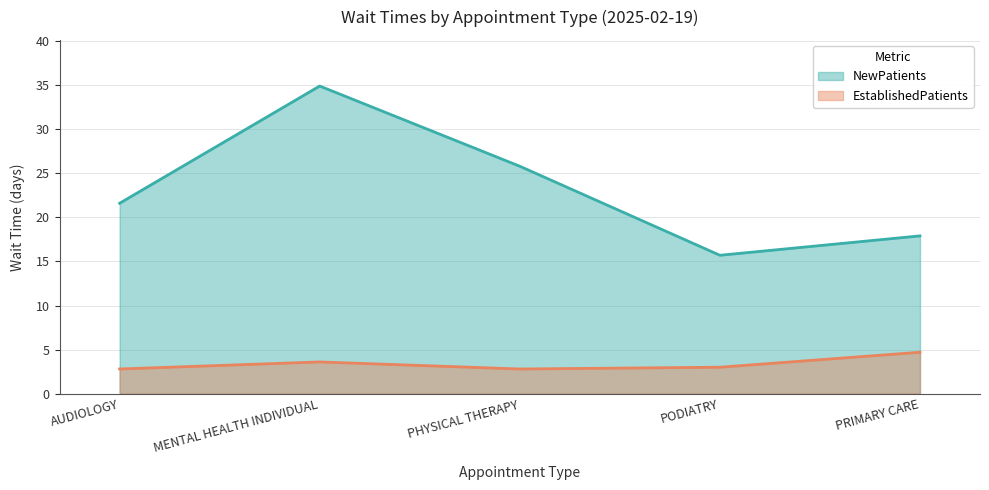

What value does the EstablishedPatients series have at AUDIOLOGY?

2.8